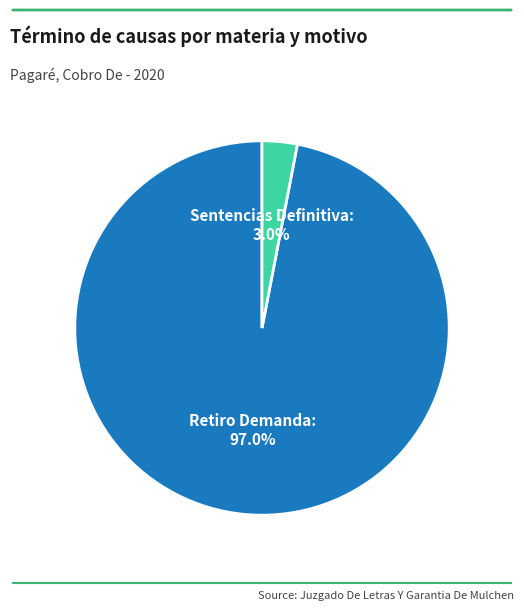

To the nearest percent, what is the difference between the Sentencias Definitiva and Retiro Demanda slice percentages?

94%